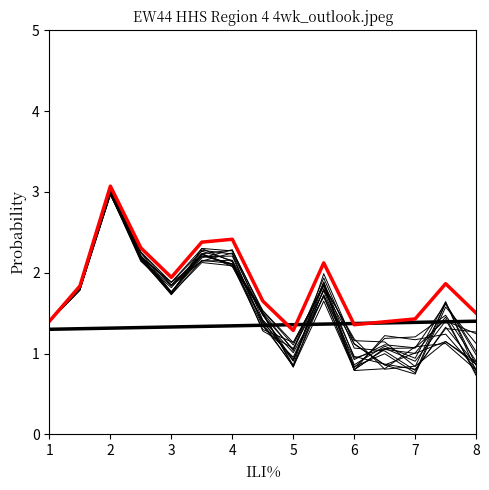

What is the value of the link_rank point at the 9th from the left?

1.4